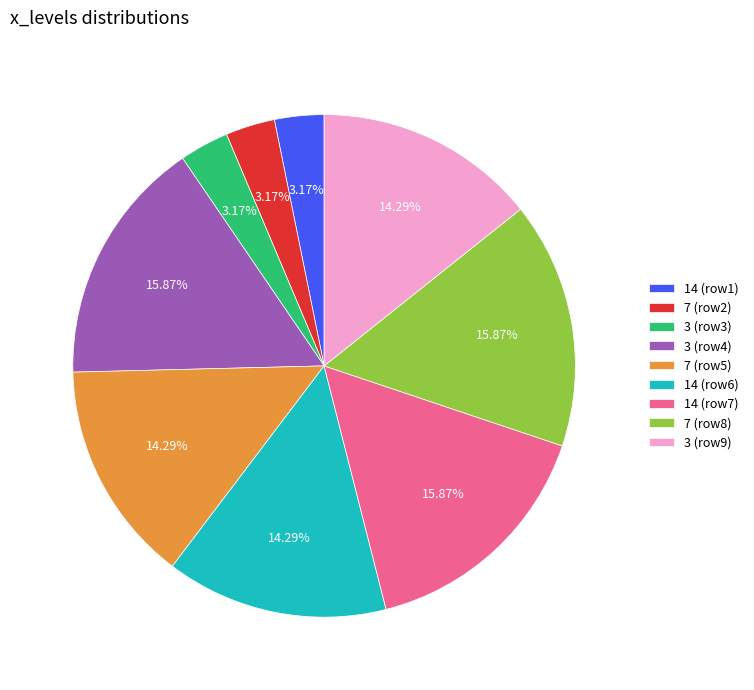

Is the sum of 14 (row6) and 3 (row9) greater than half?

No